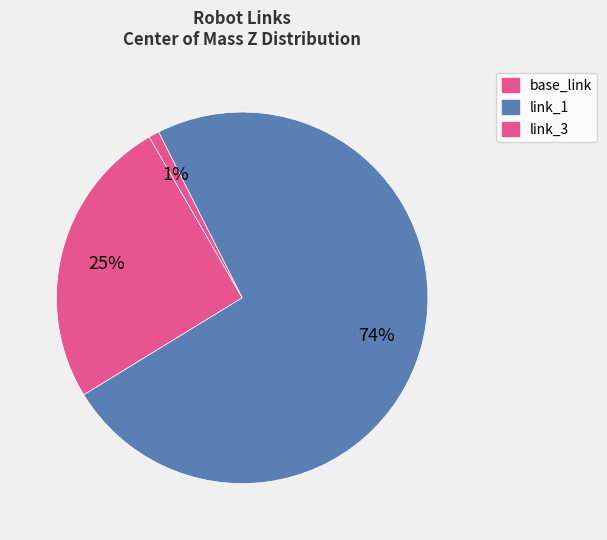

Which category has the biggest portion of the pie?

link_1